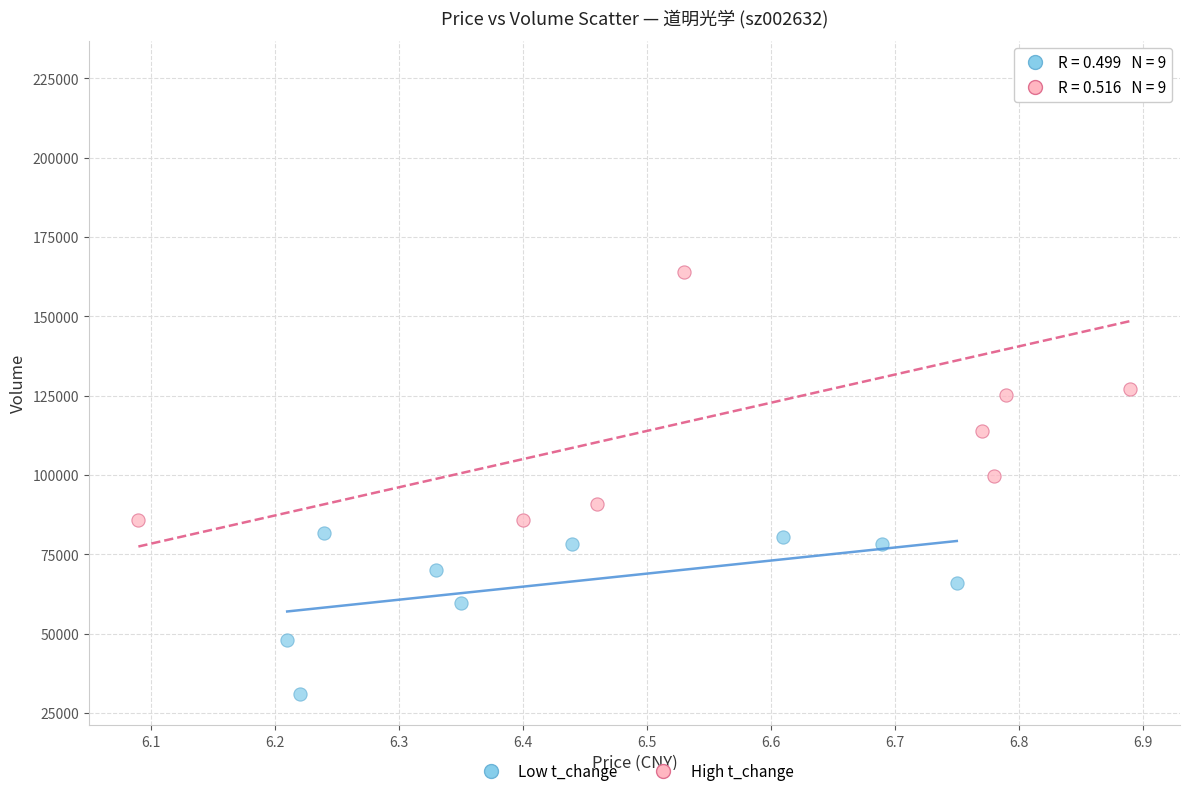

Which series reaches the maximum Y coordinate?

High t_change